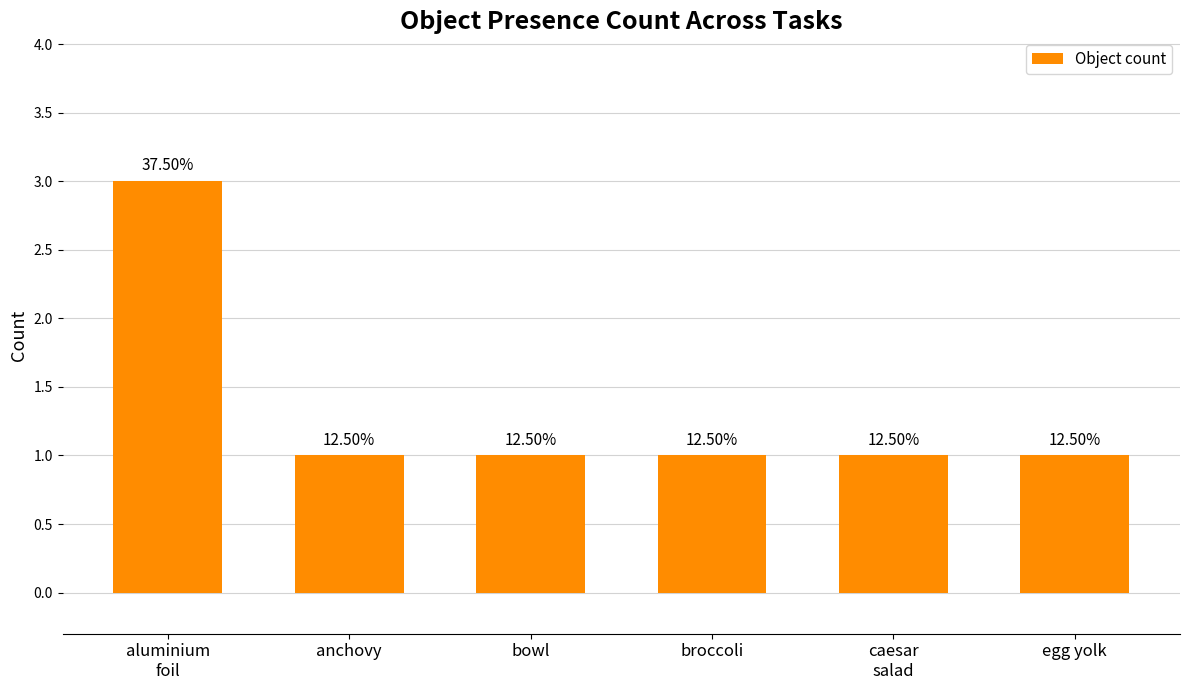

How many bars are there in total?

6